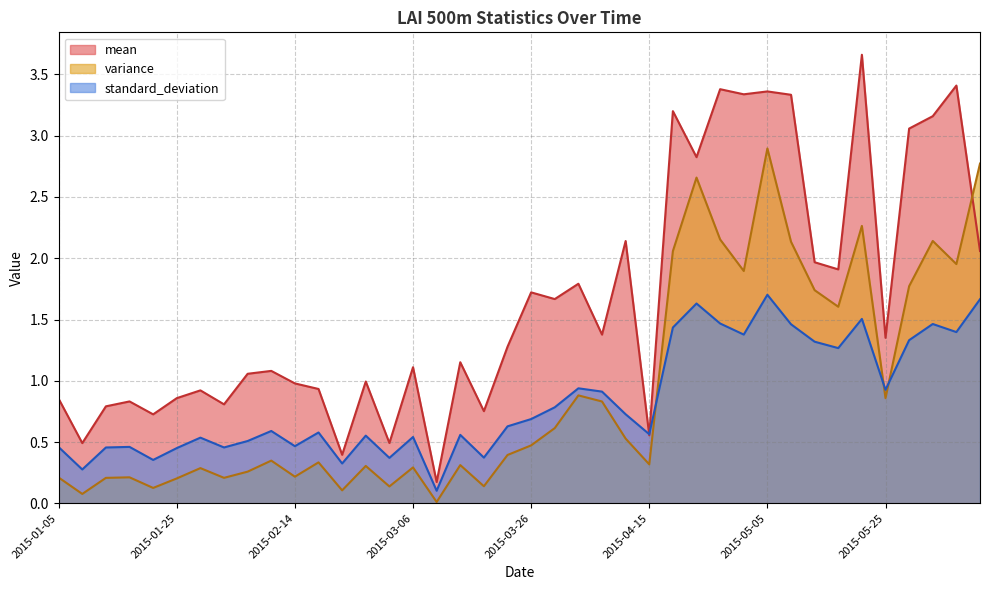

How many intersections are there between variance and standard_deviation?

3